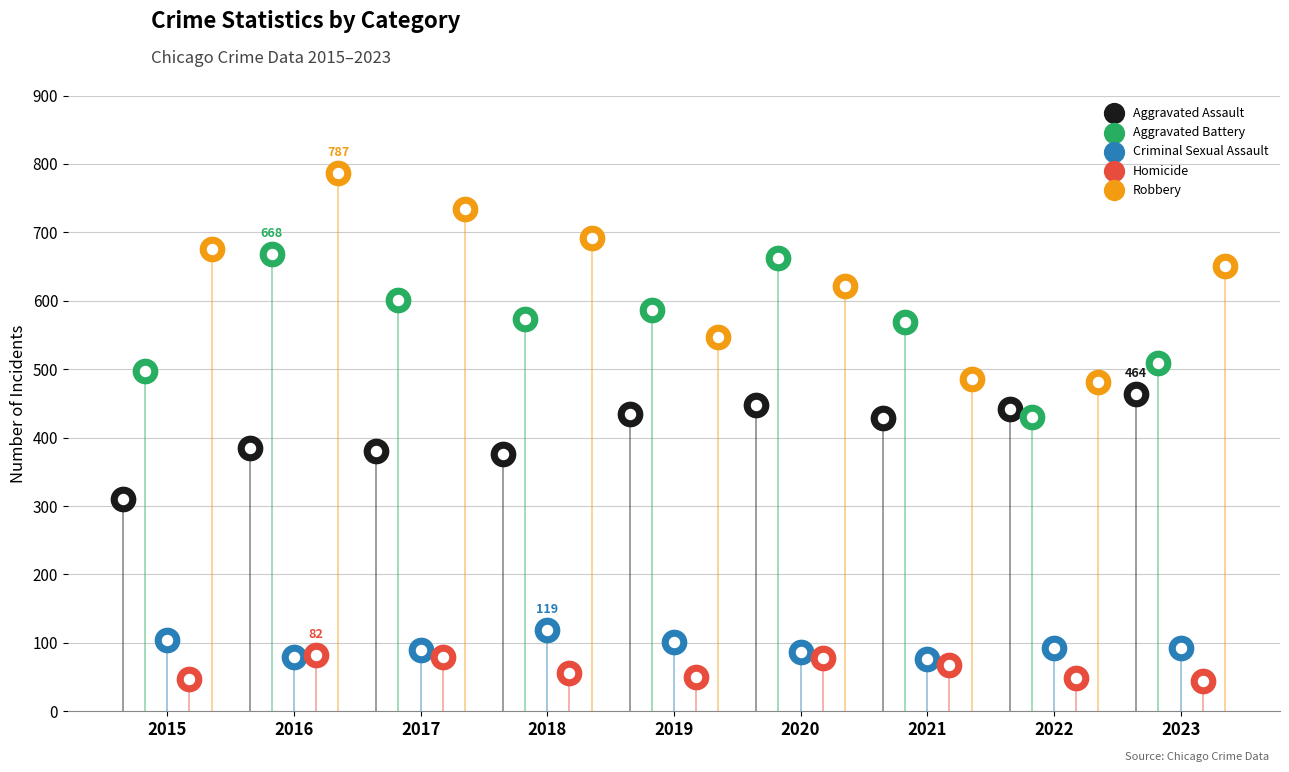

What is the total value across all series at 2022?

1493